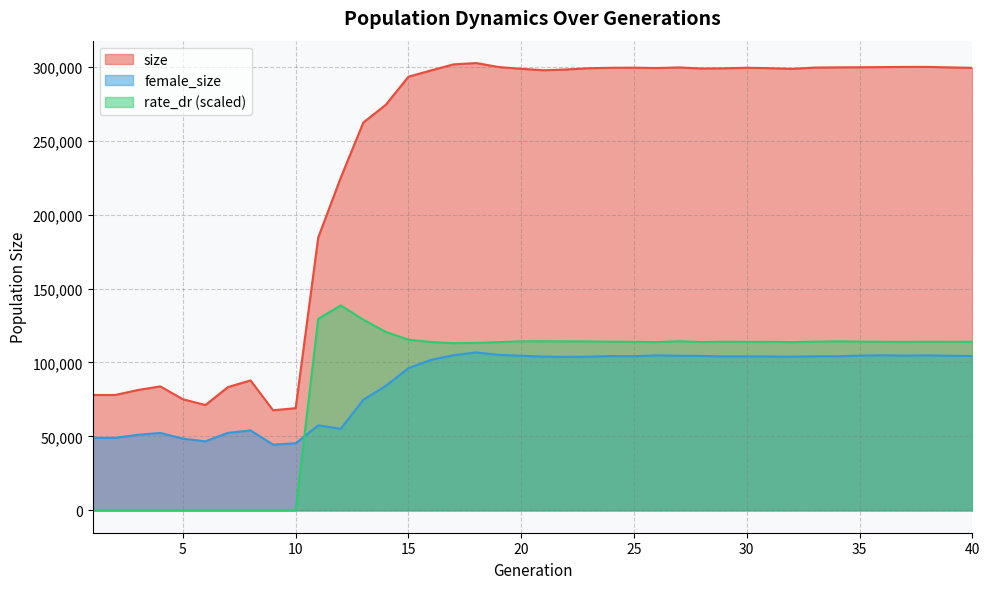

What is the difference between the female_size values at 15 and 40?

8243.0